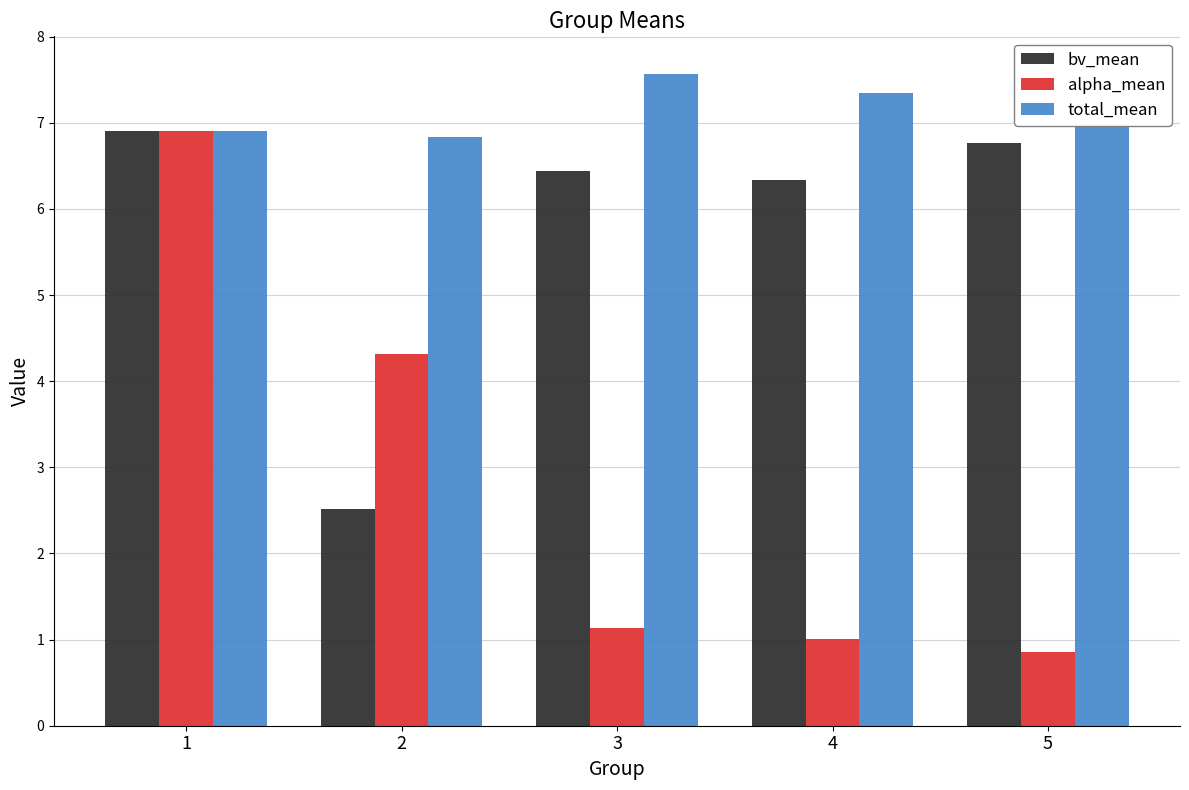

Are the bars grouped side by side (vs. stacked)?

Yes